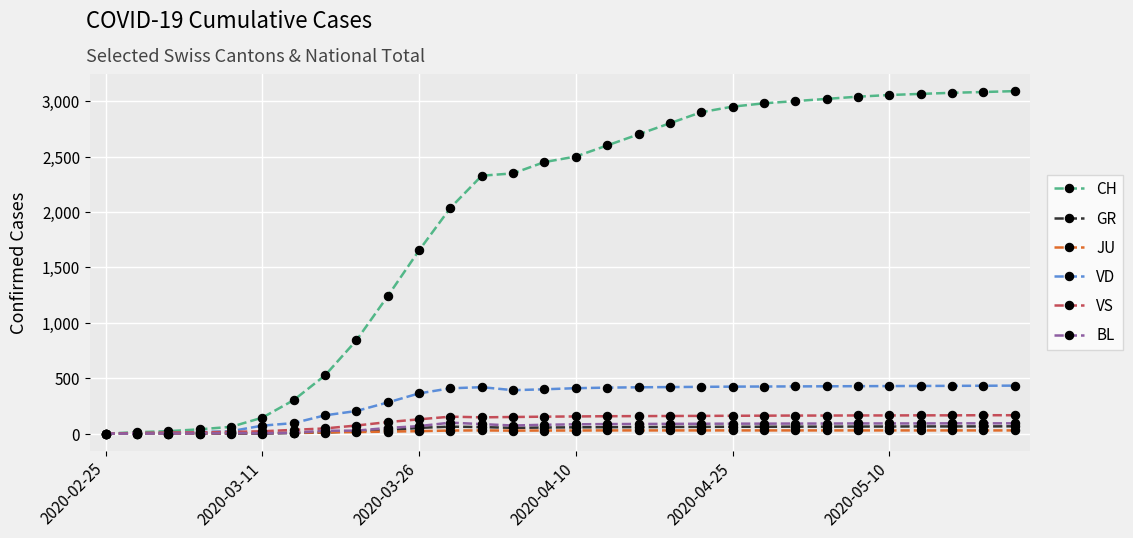

At how many categories does at least one series exceed 580?

22